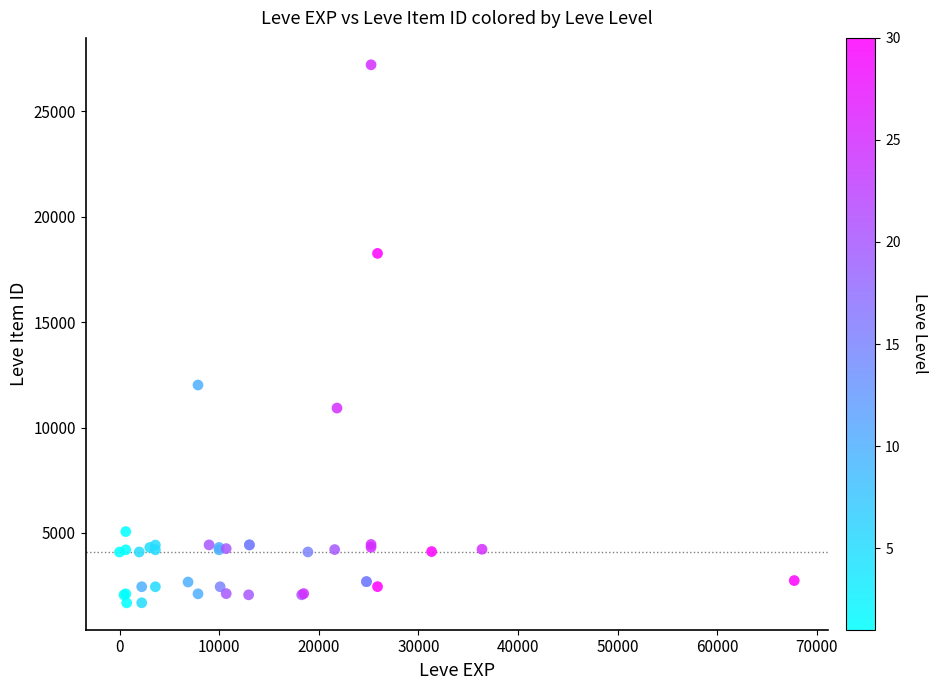

What Y value in the scatter plot is closest to 14448?

12018